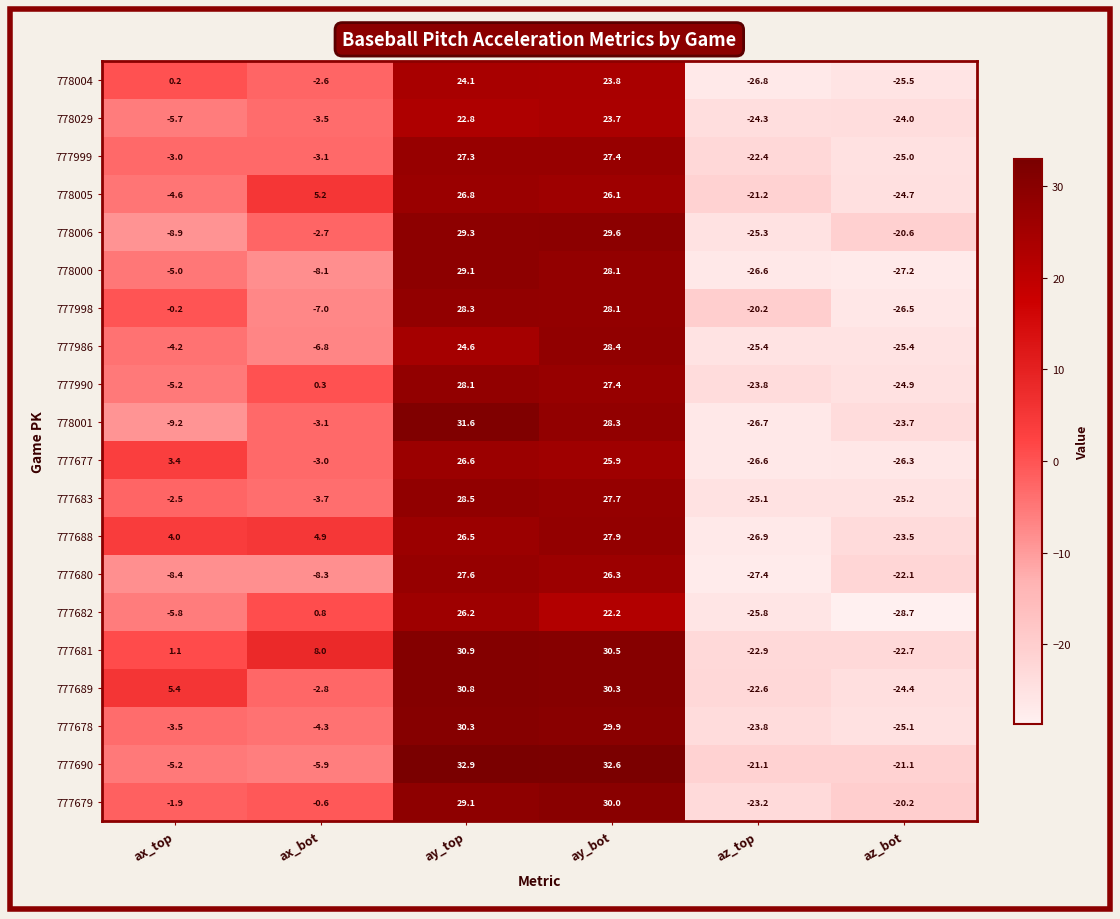

How many data points in 777680 are above -8?

2